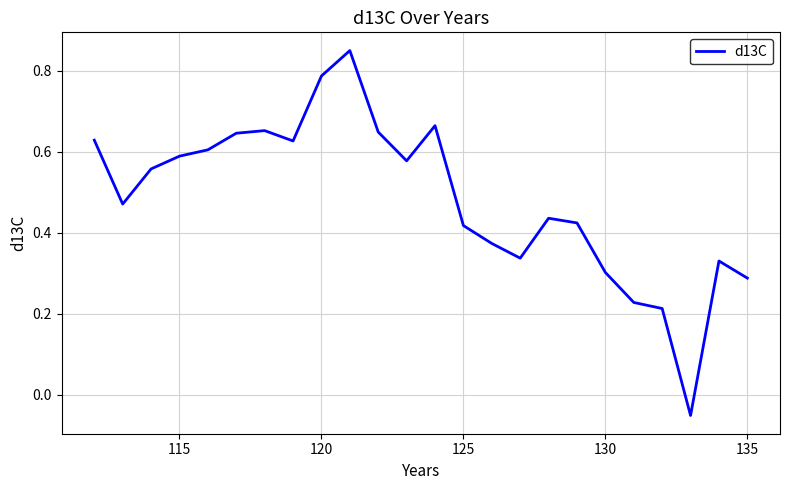

What is the difference between the maximum and minimum values?

0.9